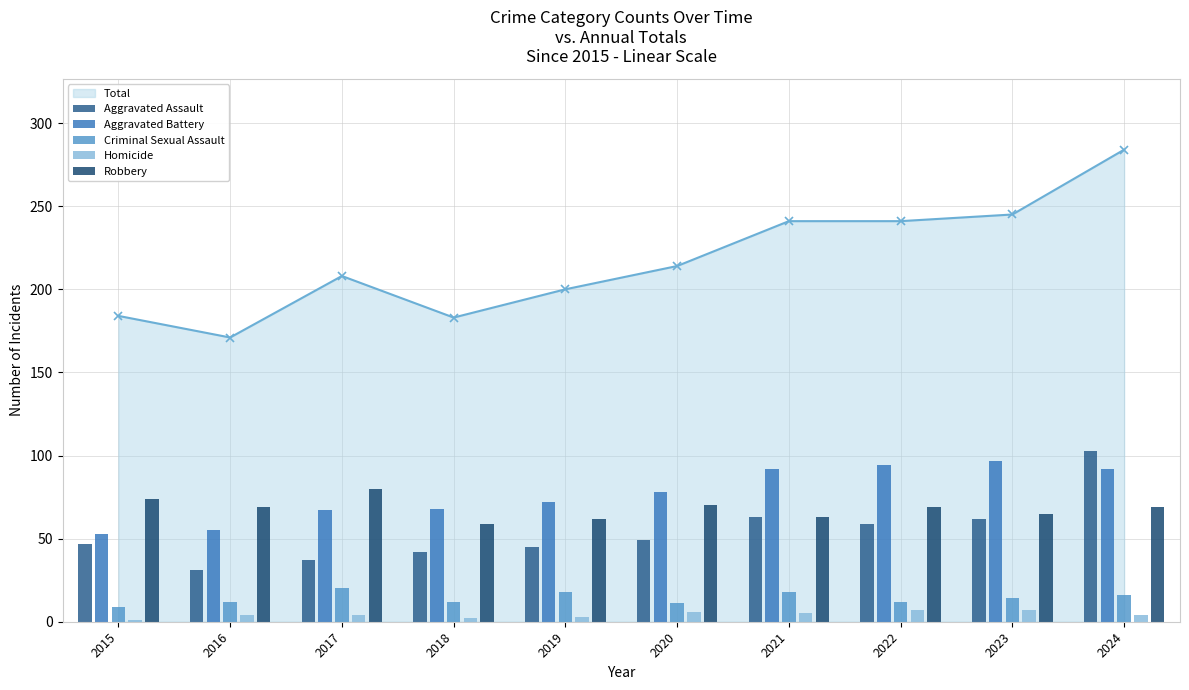

Reading left to right, list all the values displayed in this chart.

Aggravated Assault: 47	31	37	42	45	49	63	59	62	103
Aggravated Battery: 53	55	67	68	72	78	92	94	97	92
Criminal Sexual Assault: 9	12	20	12	18	11	18	12	14	16
Homicide: 1	4	4	2	3	6	5	7	7	4
Robbery: 74	69	80	59	62	70	63	69	65	69